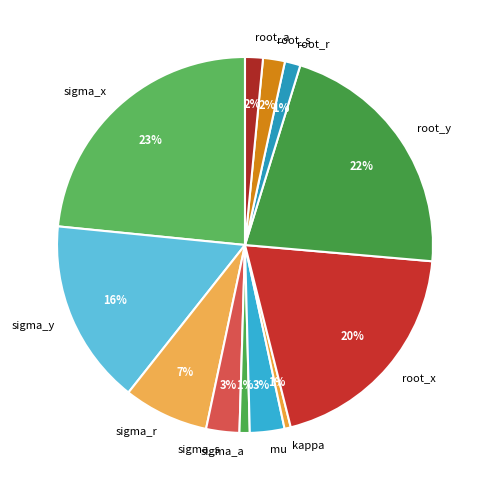

Is kappa the majority of the pie?

No